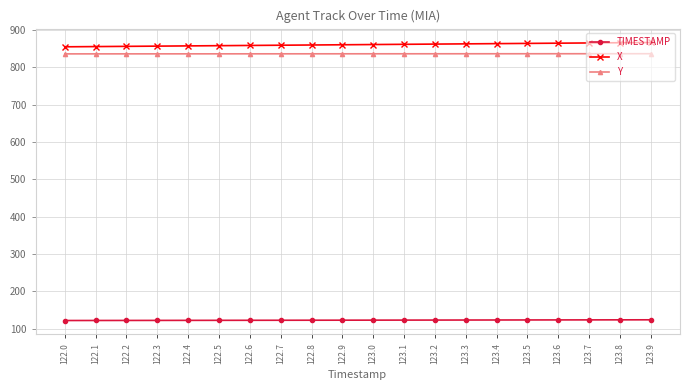

Which series has the largest range (max minus min)?

X